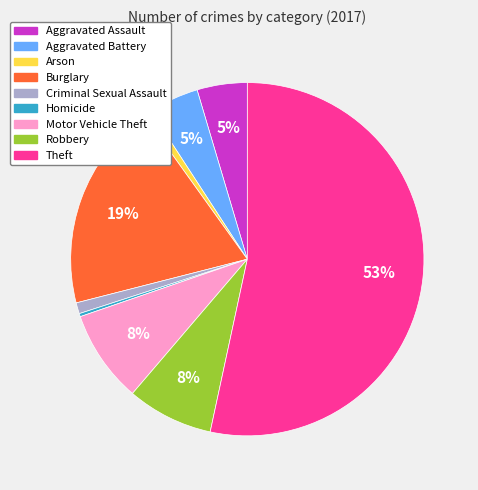

To the nearest percent, what is the average slice percentage?

11%